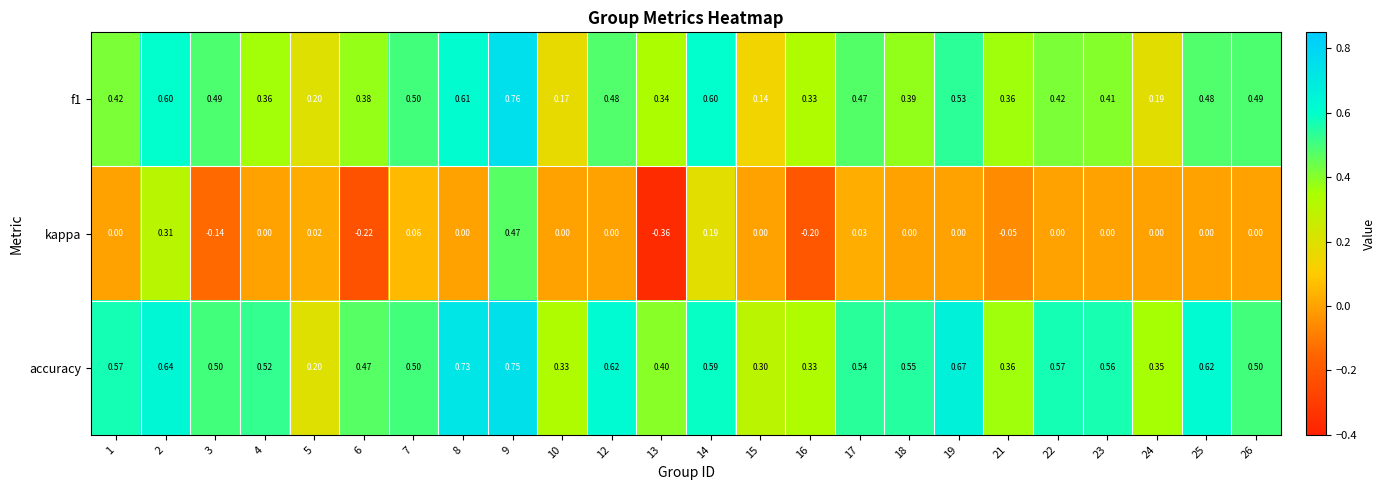

Which series has the widest spread of values?

kappa